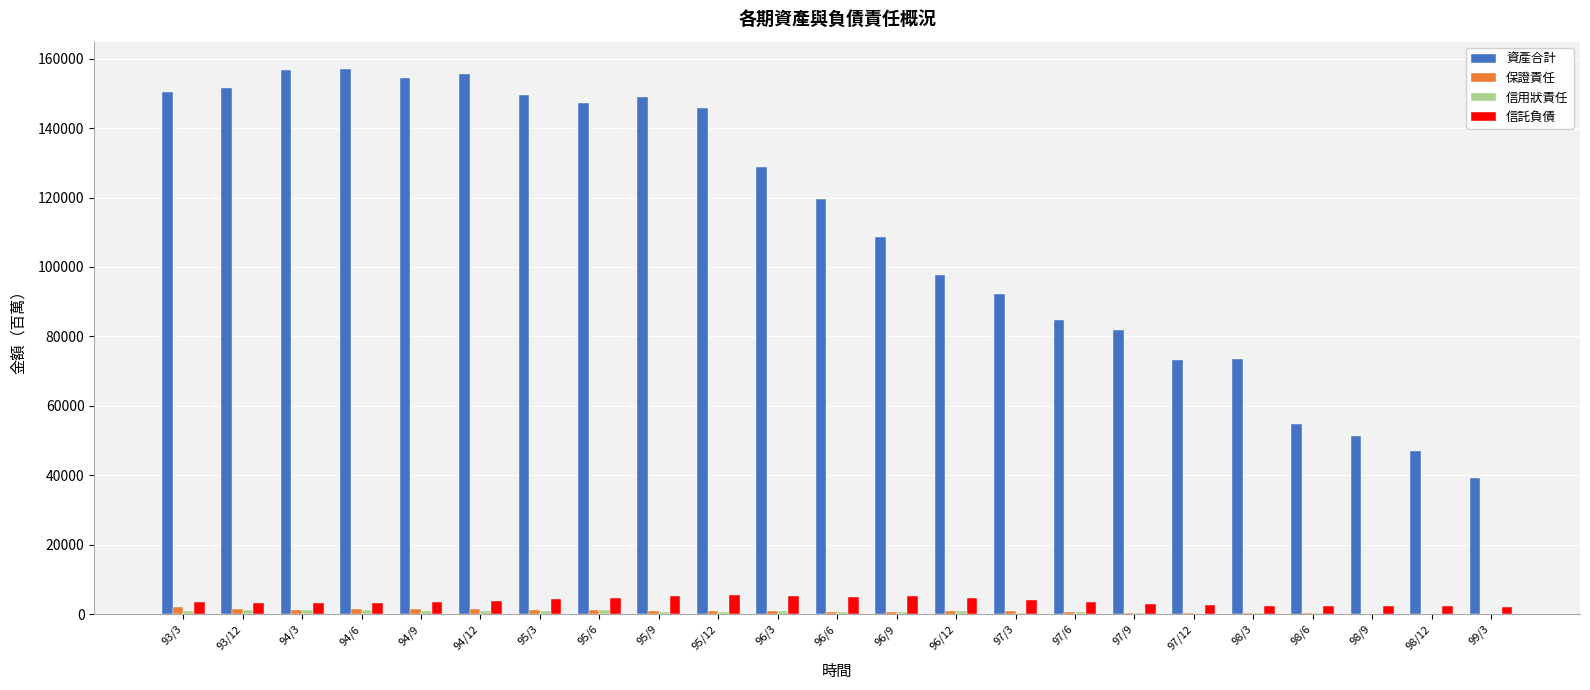

What is the average value of the 信託負債 series?

3689